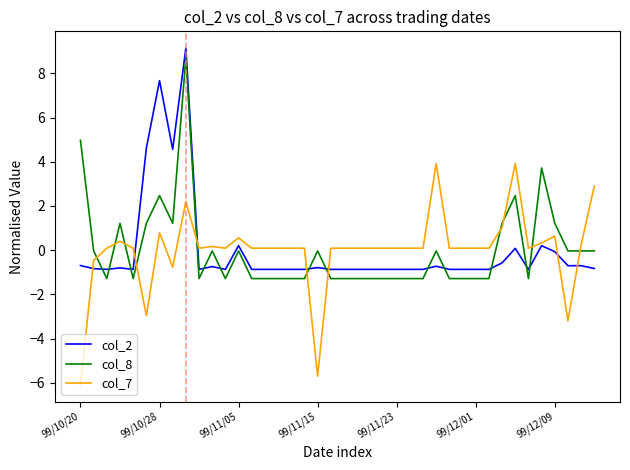

True or false: col_8 and col_7 cross at least once.

True